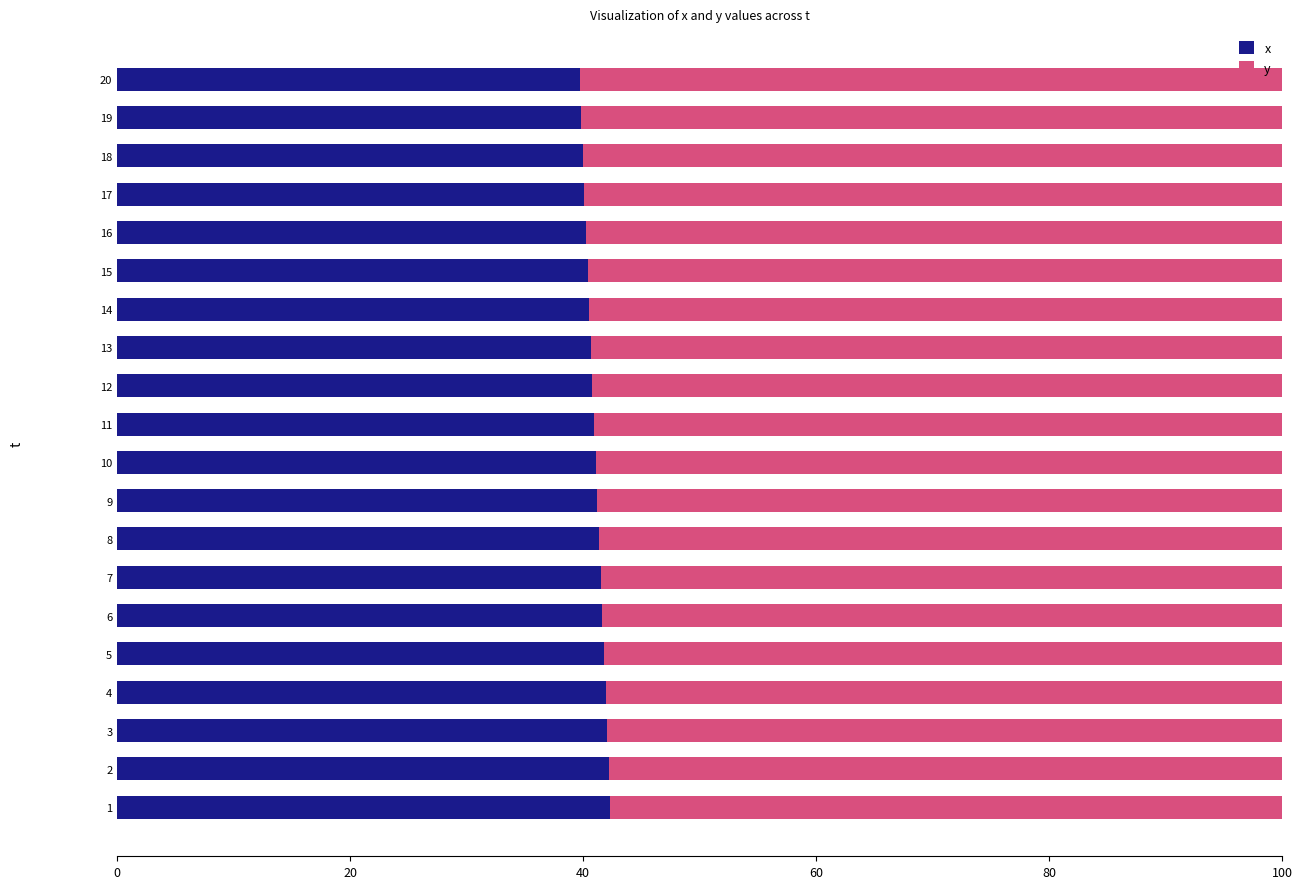

The value of x at 16 is 40.2. True or false?

True